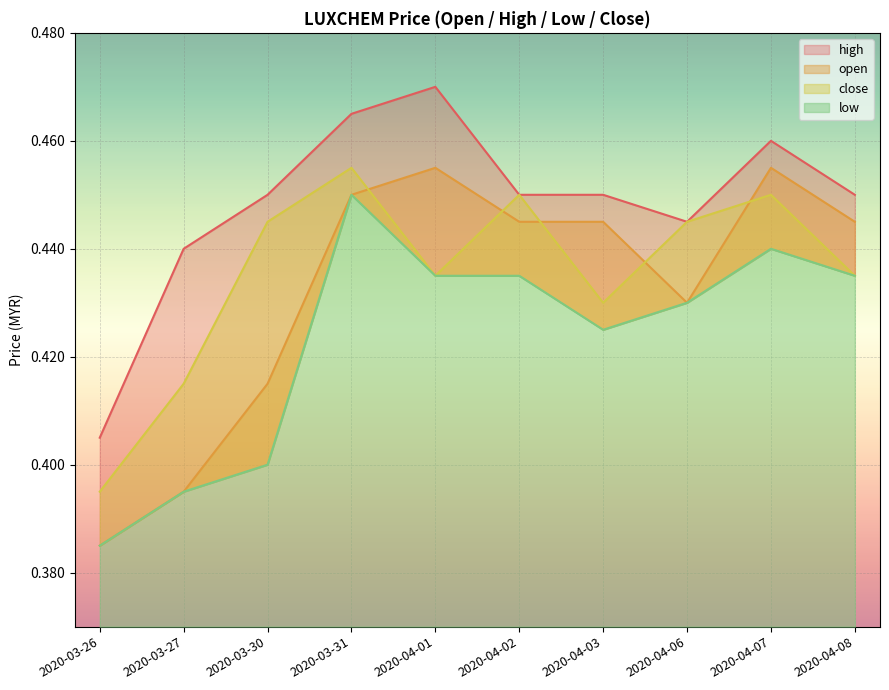

Is it true that open equals 0.4 at 2020-04-02?

True